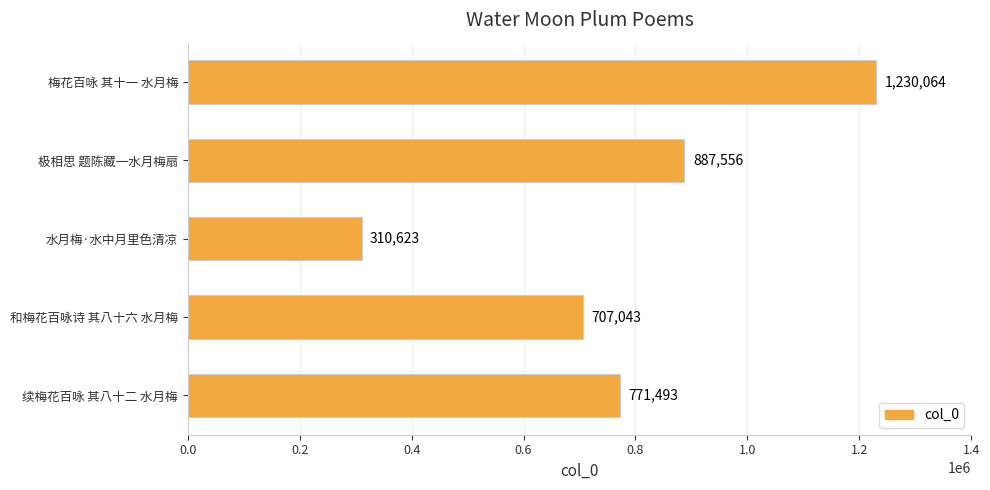

The value at 梅花百咏 其十一 水月梅 is 1230064. True or false?

True